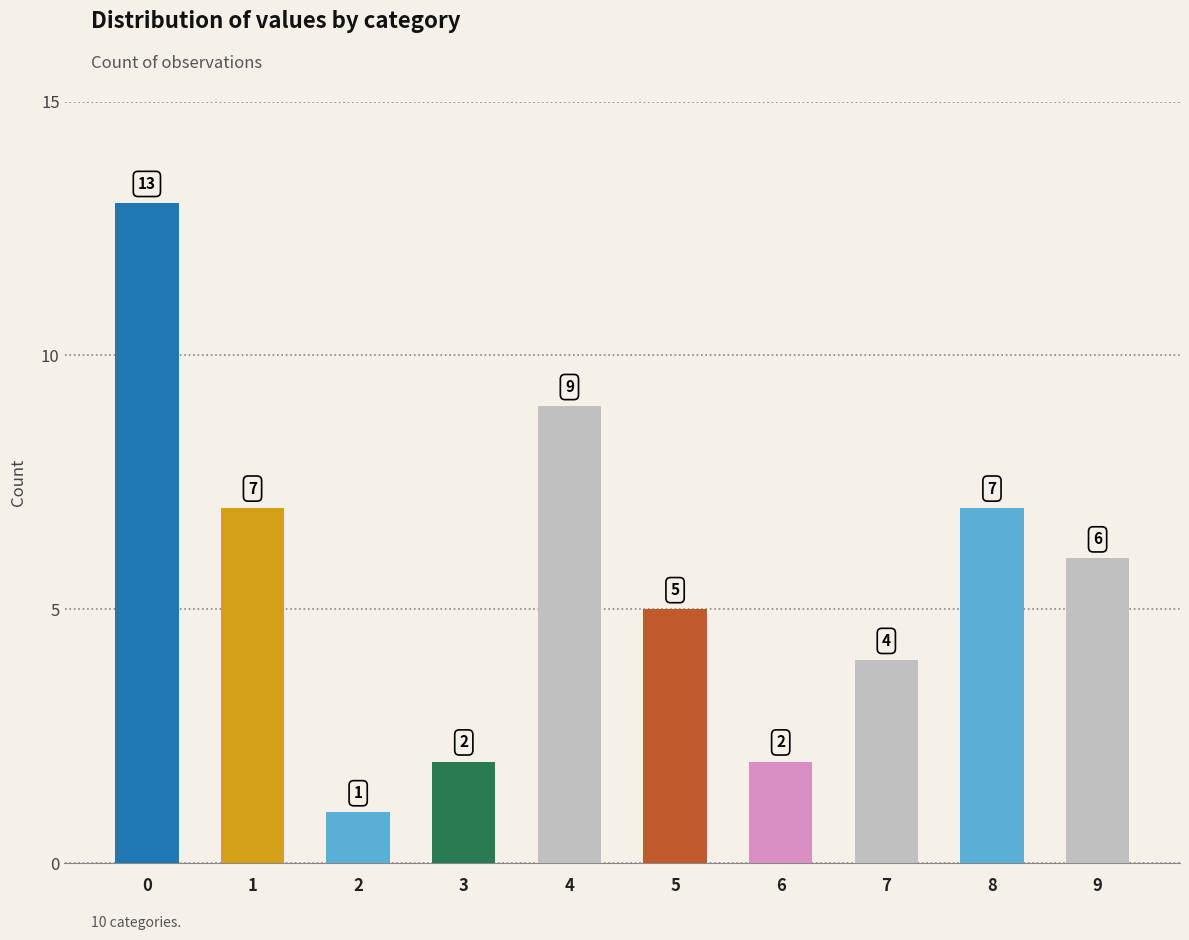

Are the bars grouped side by side (vs. stacked)?

No